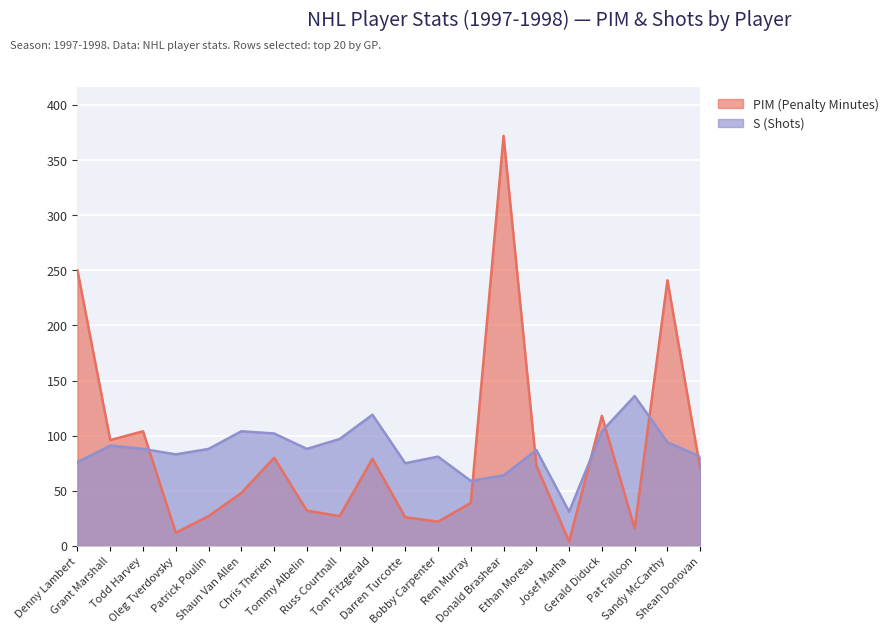

What is the label of the 12th point from the left?

Bobby Carpenter